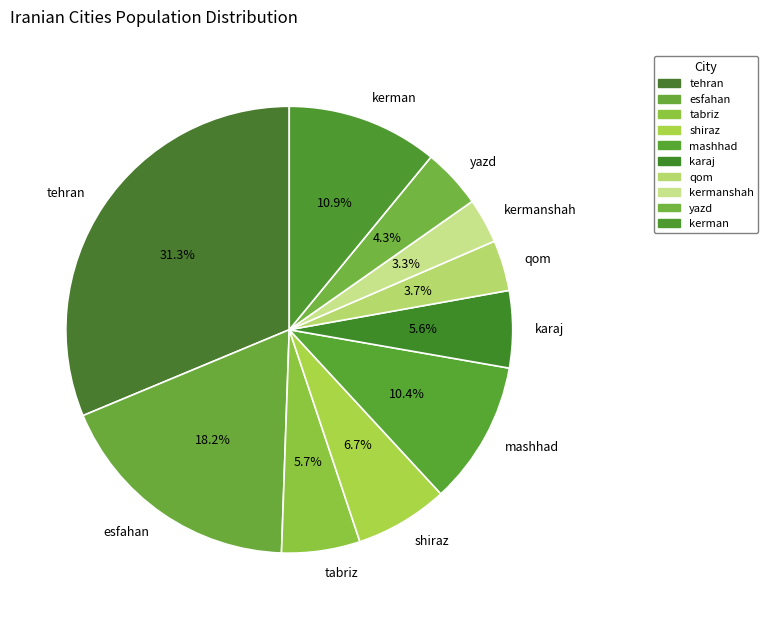

Between kermanshah and mashhad, which is larger?

mashhad